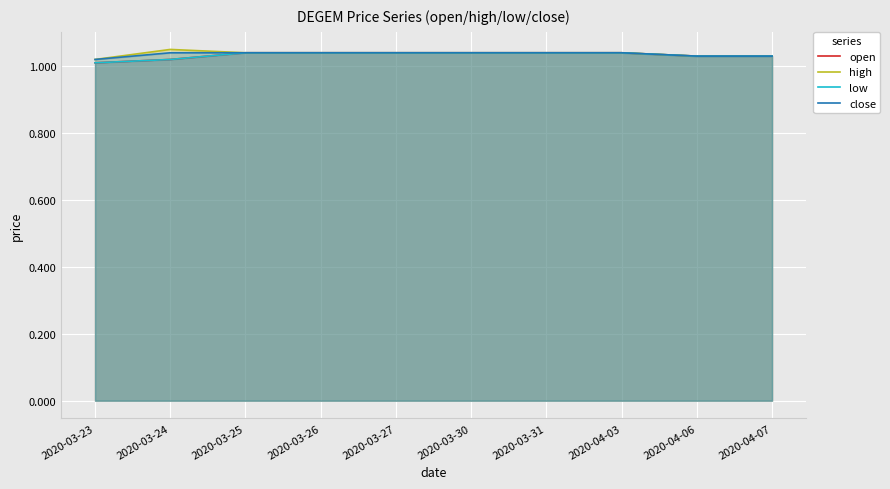

Rank the series by their maximum value, from lowest to highest.

open, low, close, high